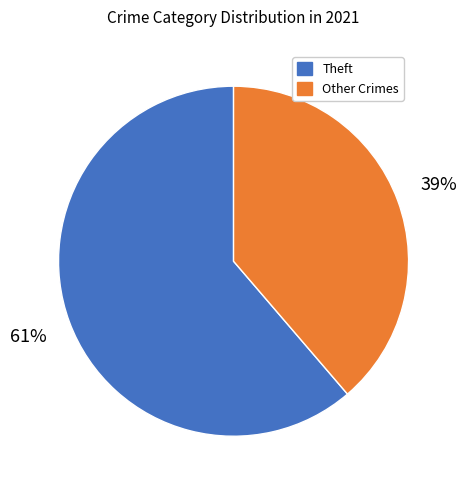

To the nearest percent, what is the combined percentage of Theft and Other Crimes?

100%